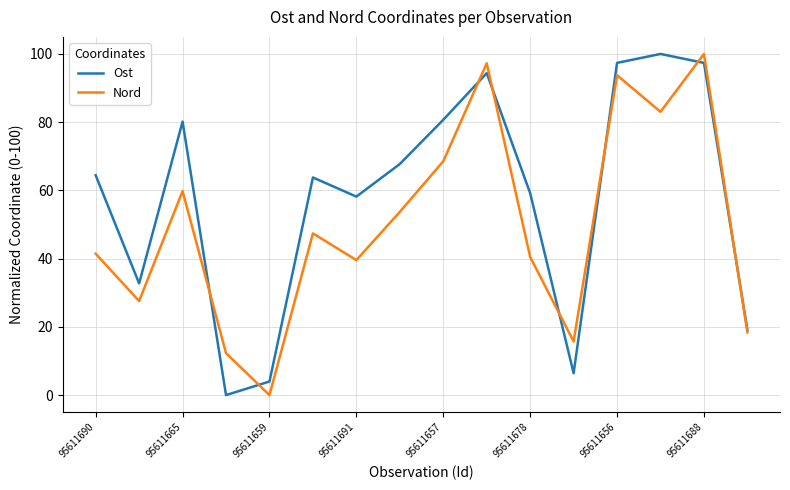

What is the greatest value displayed?

100.0